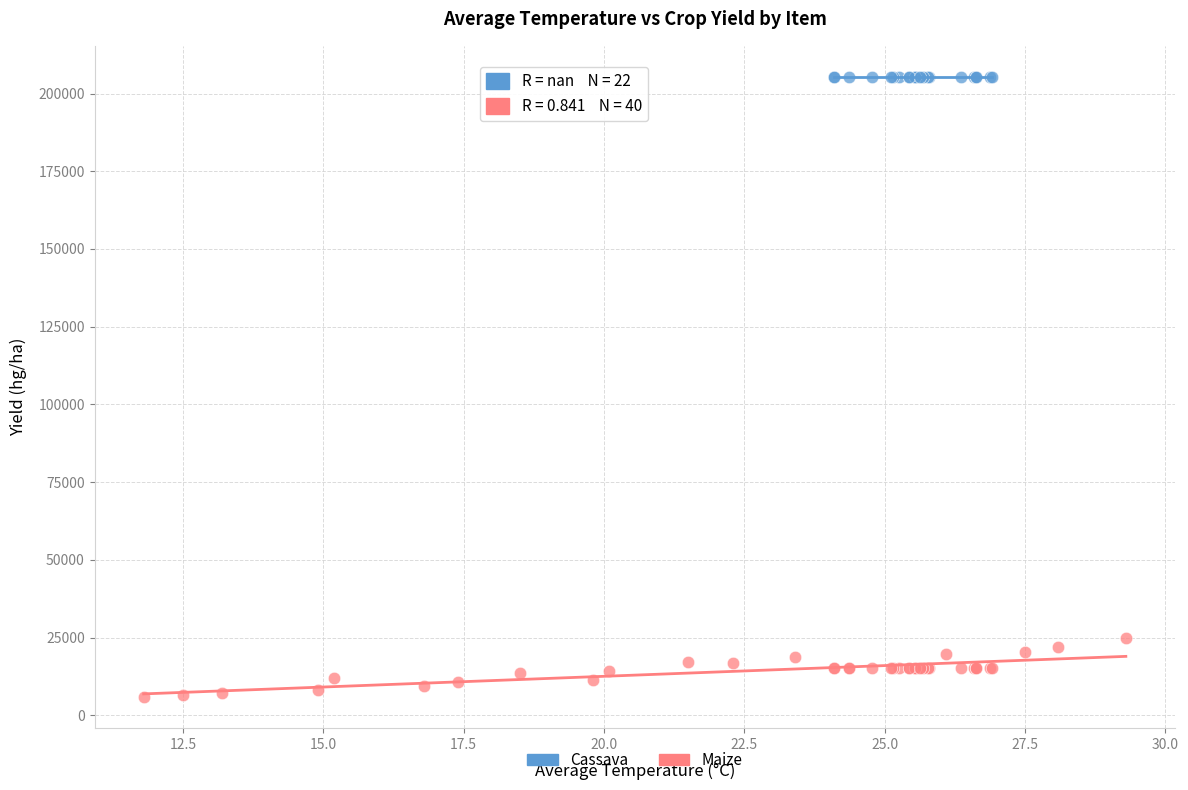

Which series reaches the minimum Y coordinate?

Maize